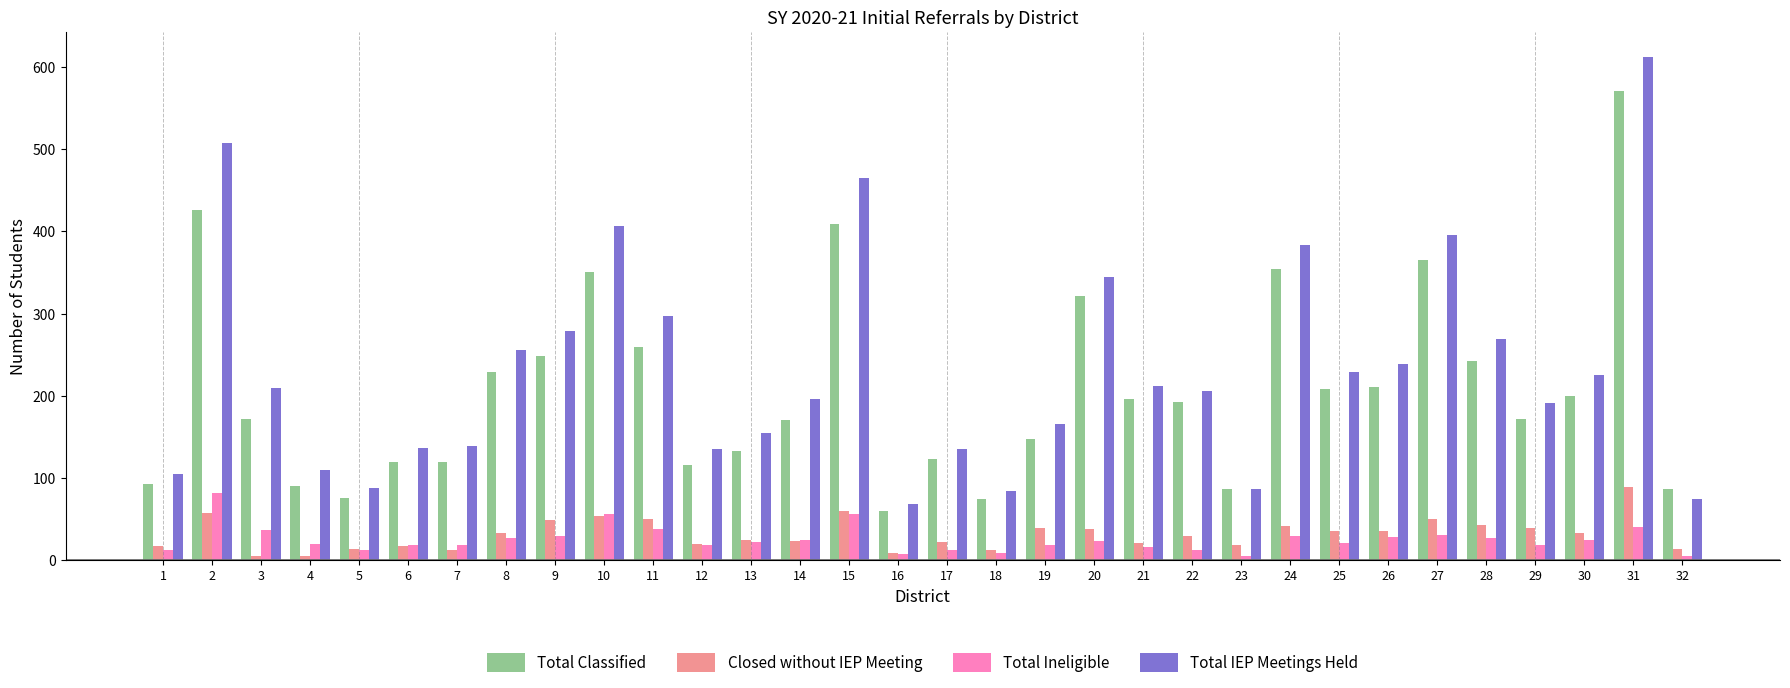

Count the number of data series in this chart.

4